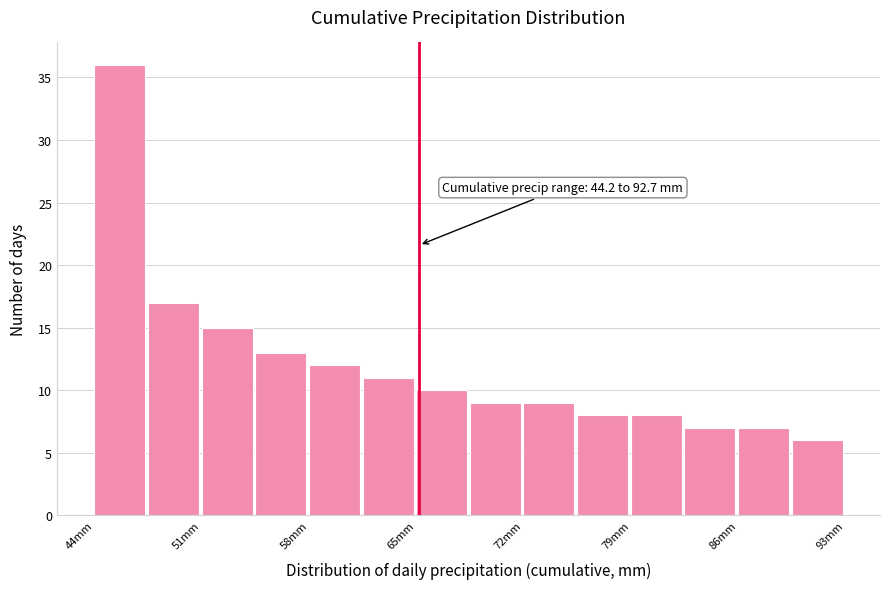

Read against the x-axis, roughly where is the centre of the tallest bar?

46